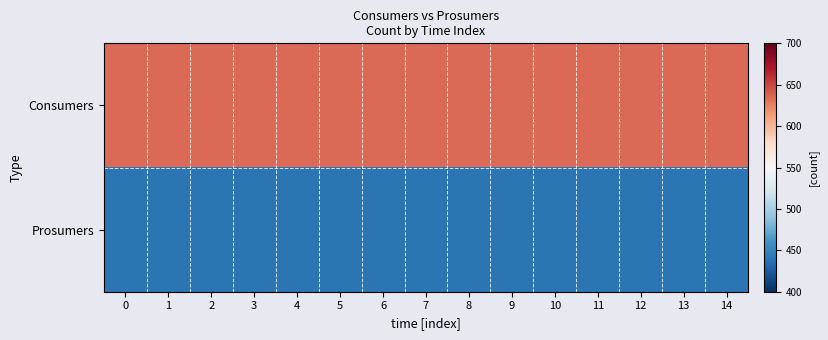

Reading left to right, what are all the values shown in this chart?

Consumers: 0=635	1=635	2=635	3=635	4=635	5=635	6=635	7=635	8=635	9=635	10=635	11=635	12=635	13=635	14=635
Prosumers: 0=440	1=440	2=440	3=440	4=440	5=440	6=440	7=440	8=440	9=440	10=440	11=440	12=440	13=440	14=440